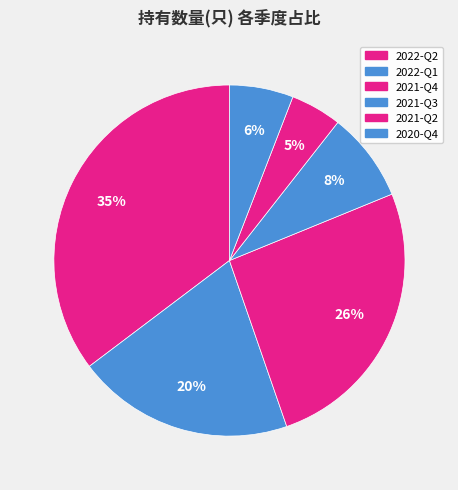

How many segments does this pie chart have?

6